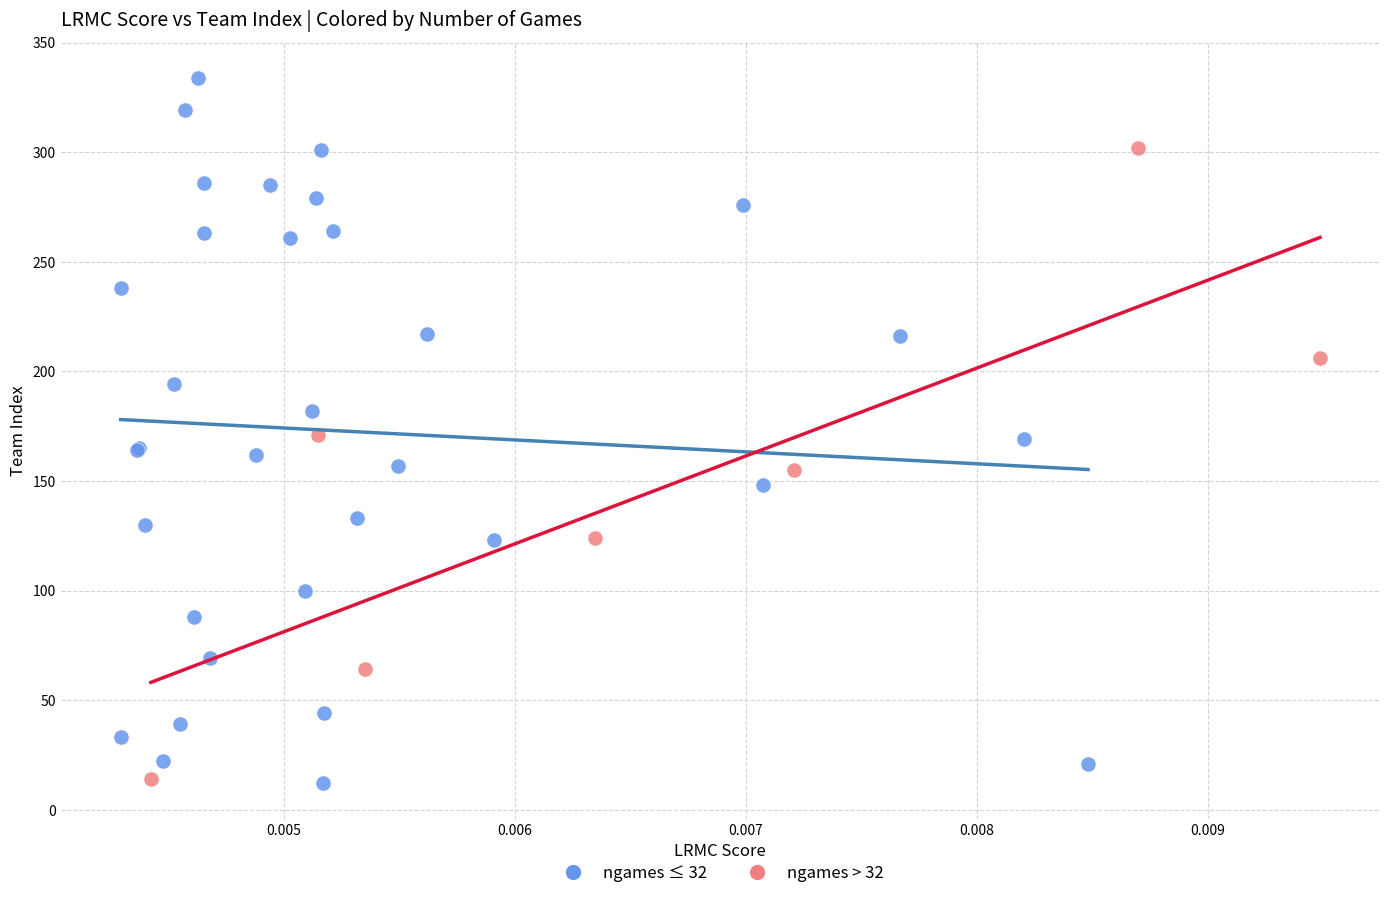

Which series has the largest Y range (max minus min)?

ngames ≤ 32